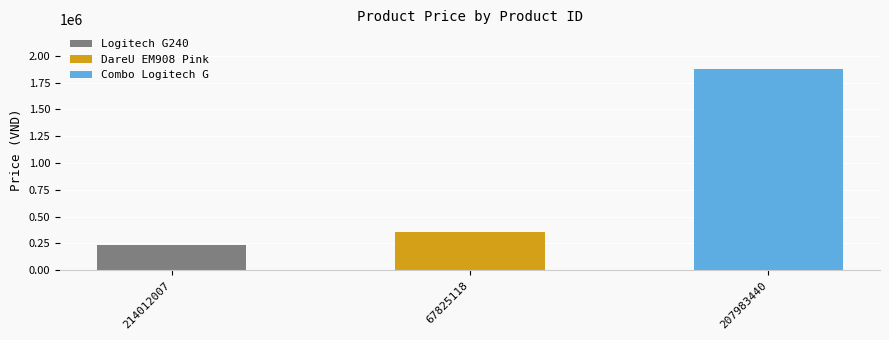

What is the difference between the maximum and second lowest values?

1513100